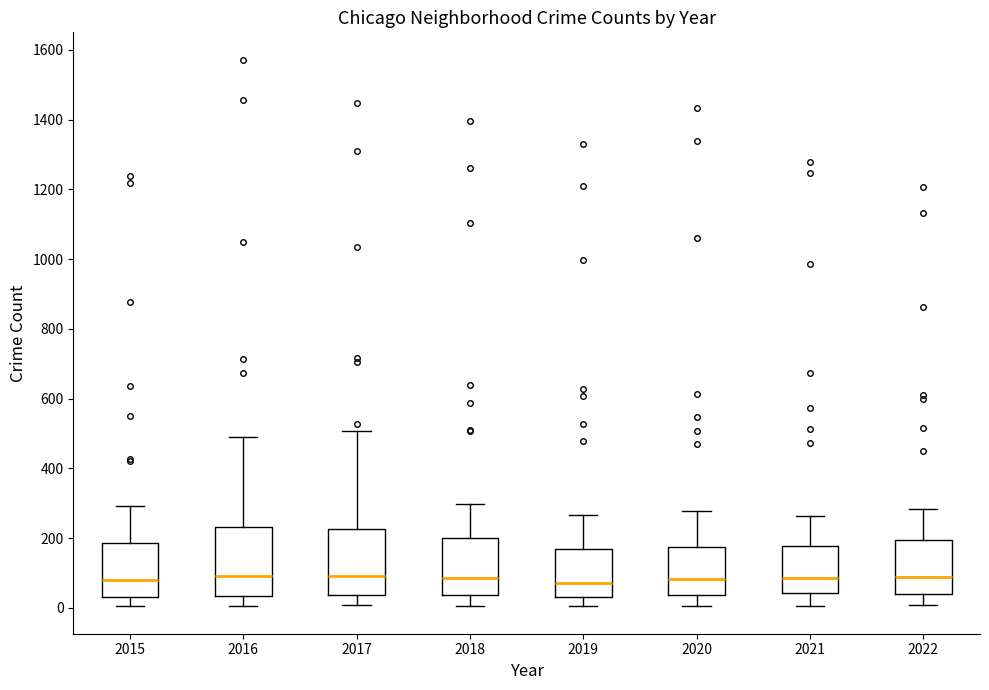

Where does the lower whisker of the box at x = 2022 end on the y-axis? The values are not printed on the chart, so give them approximately, as read against the axis.

0